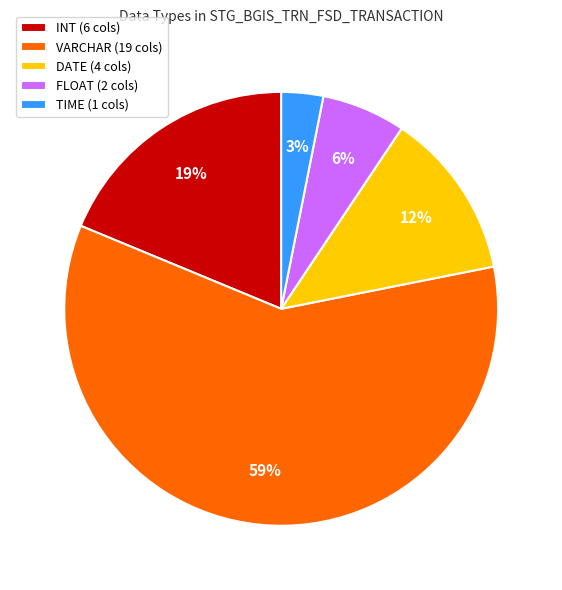

True or false: DATE (4 cols) accounts for 12% of the total.

True